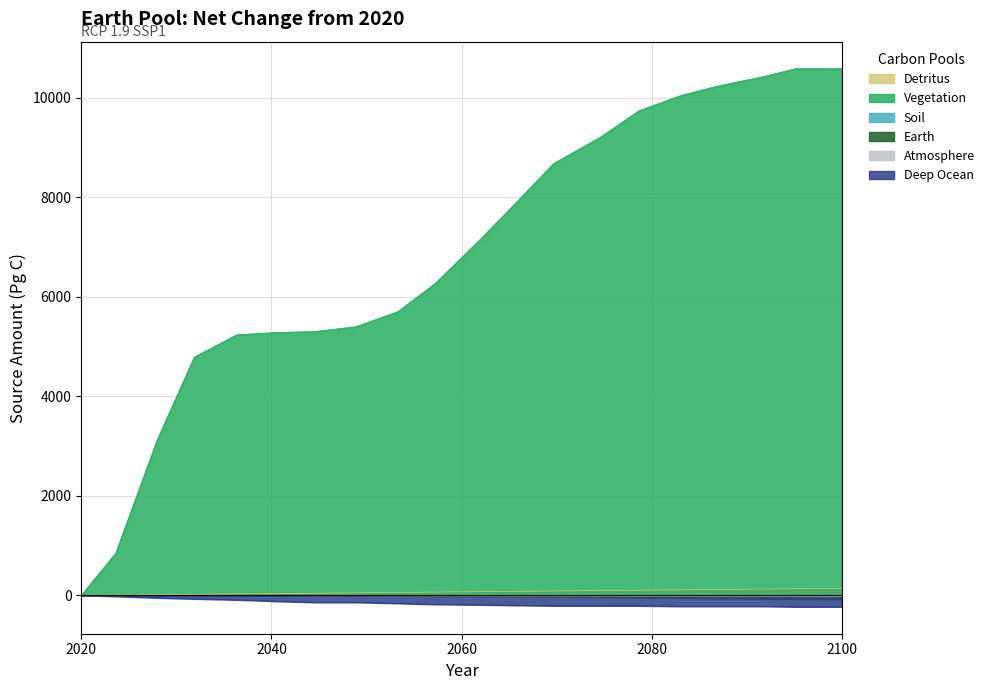

How many categories are shown in the chart?

20